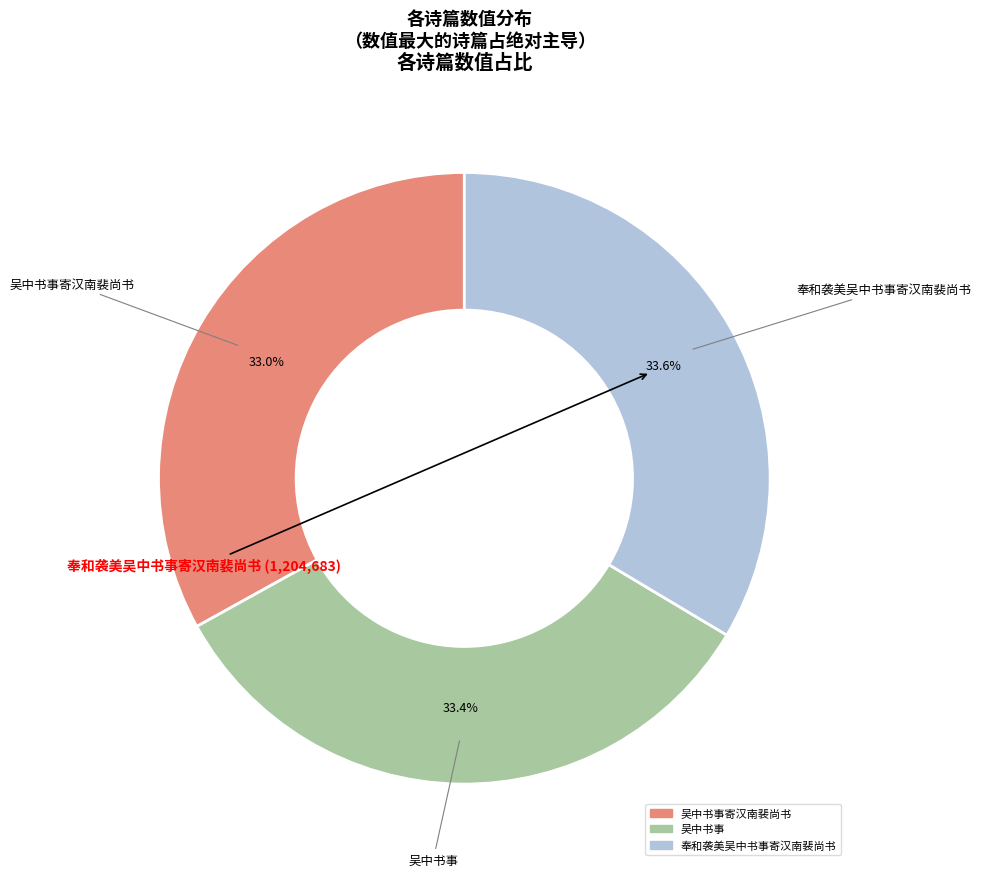

Does any single category account for the majority?

No